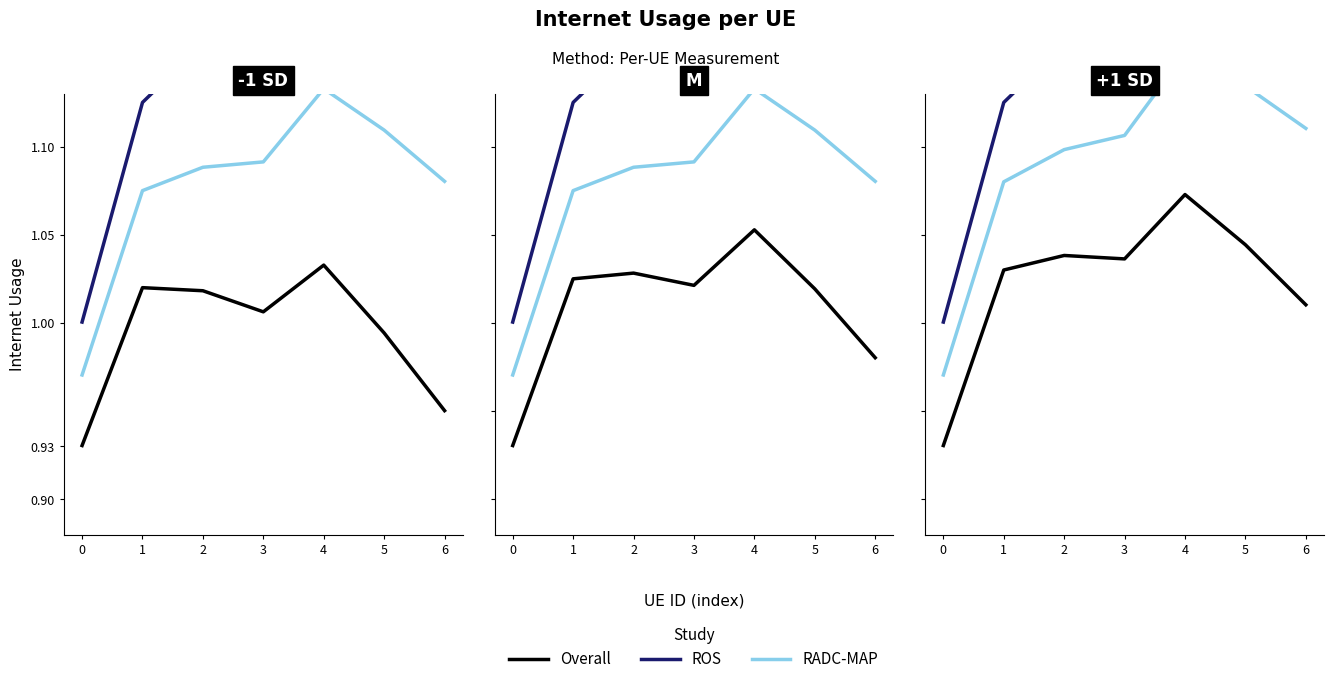

What is the total value across all series at 0?

2.9